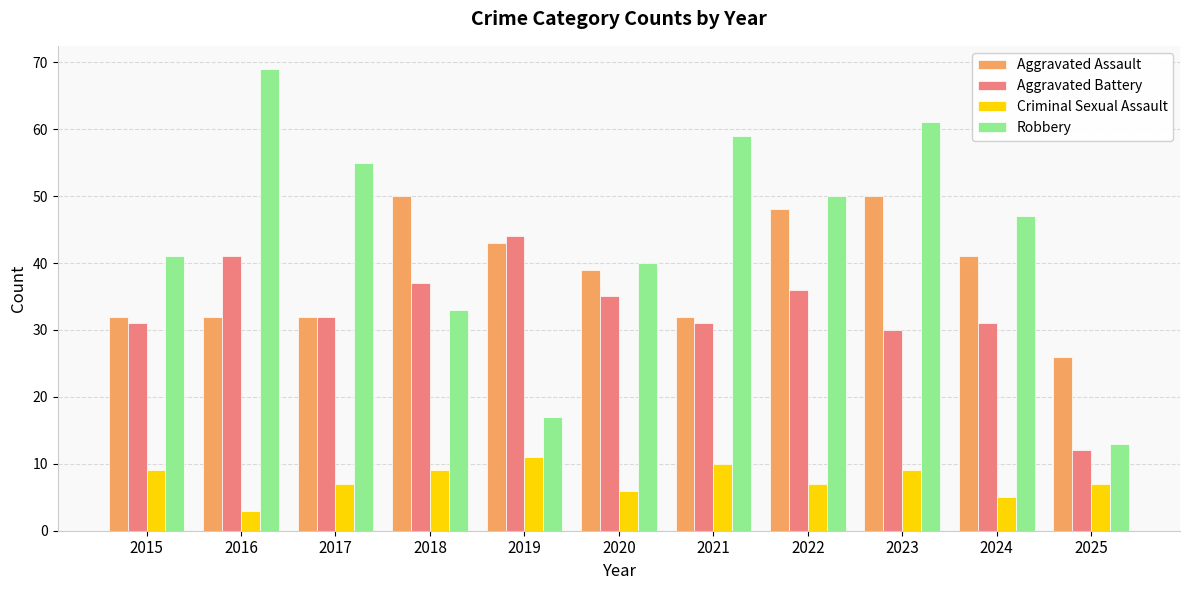

At which category is the sum across all series the highest?

2023